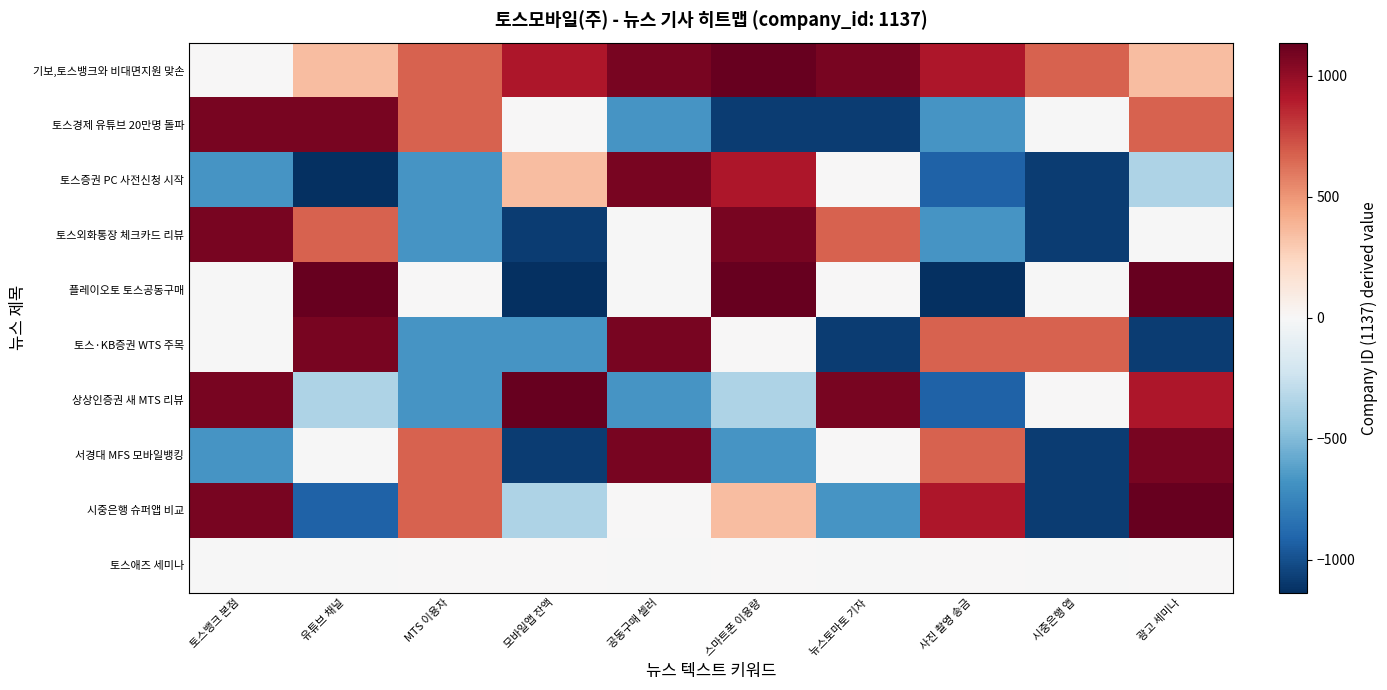

What is the total value across all series at 공동구매 셀러?

2988.8